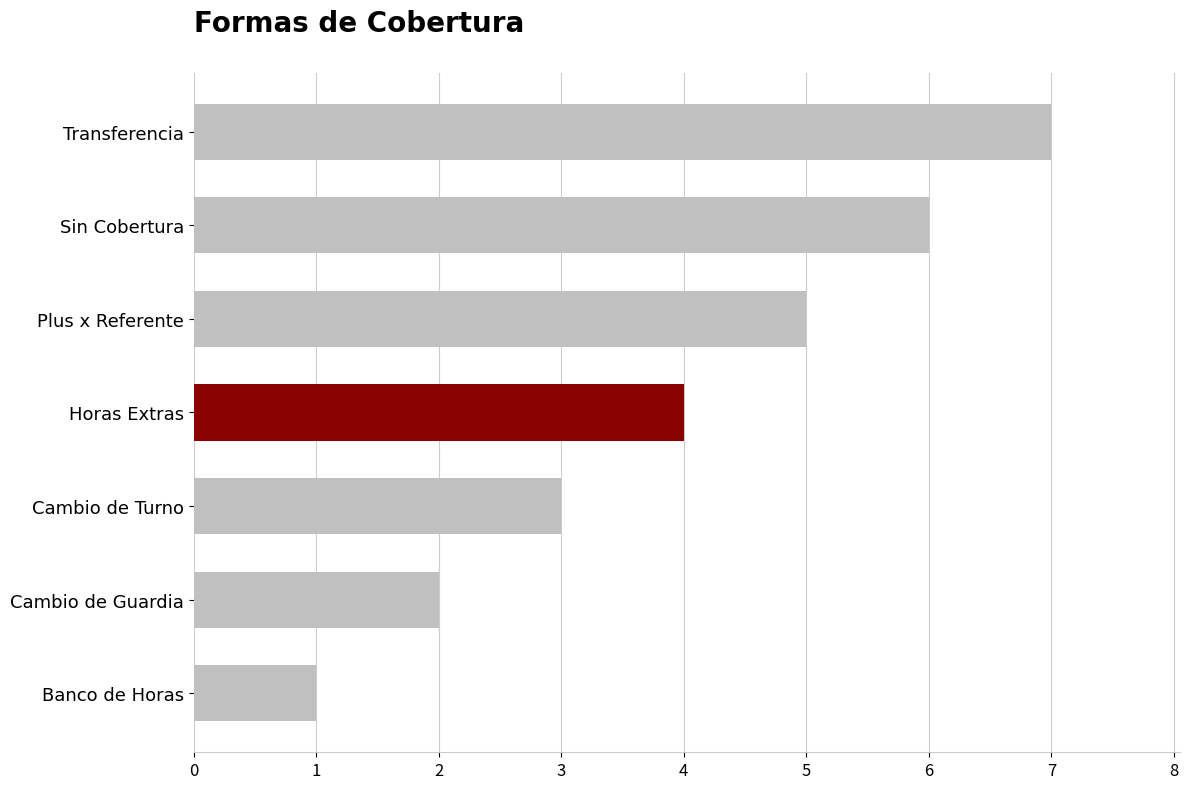

How many series are shown in this chart?

1